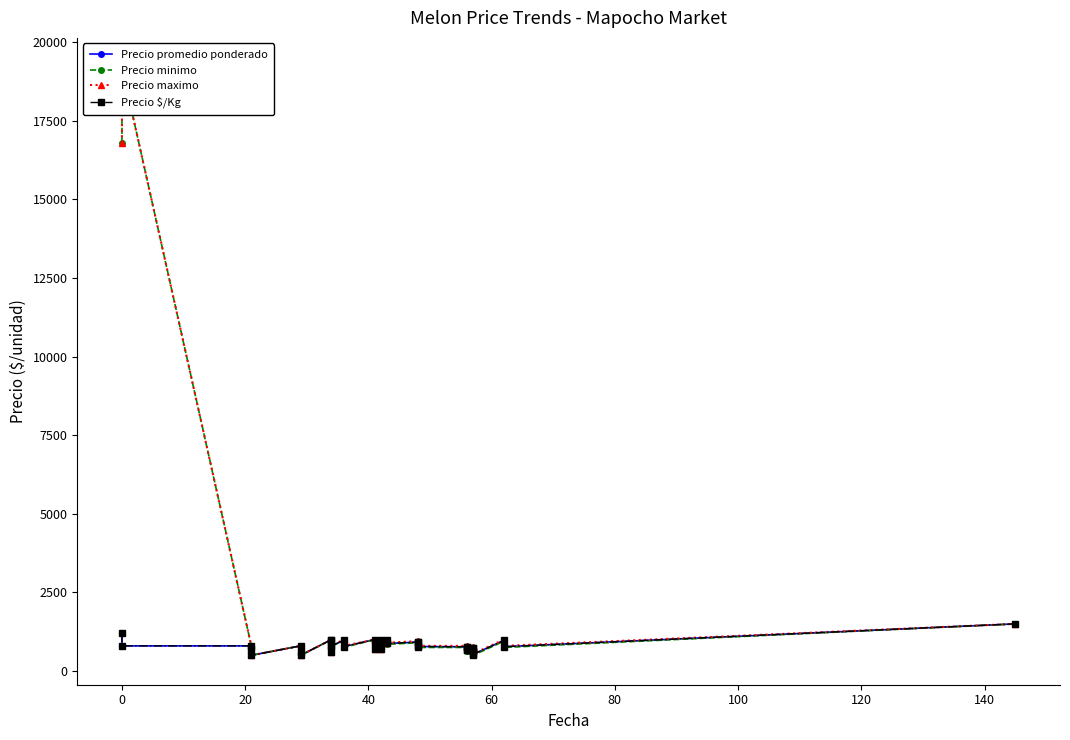

What is the difference between the maximum and minimum values in the Precio minimo series?

18700